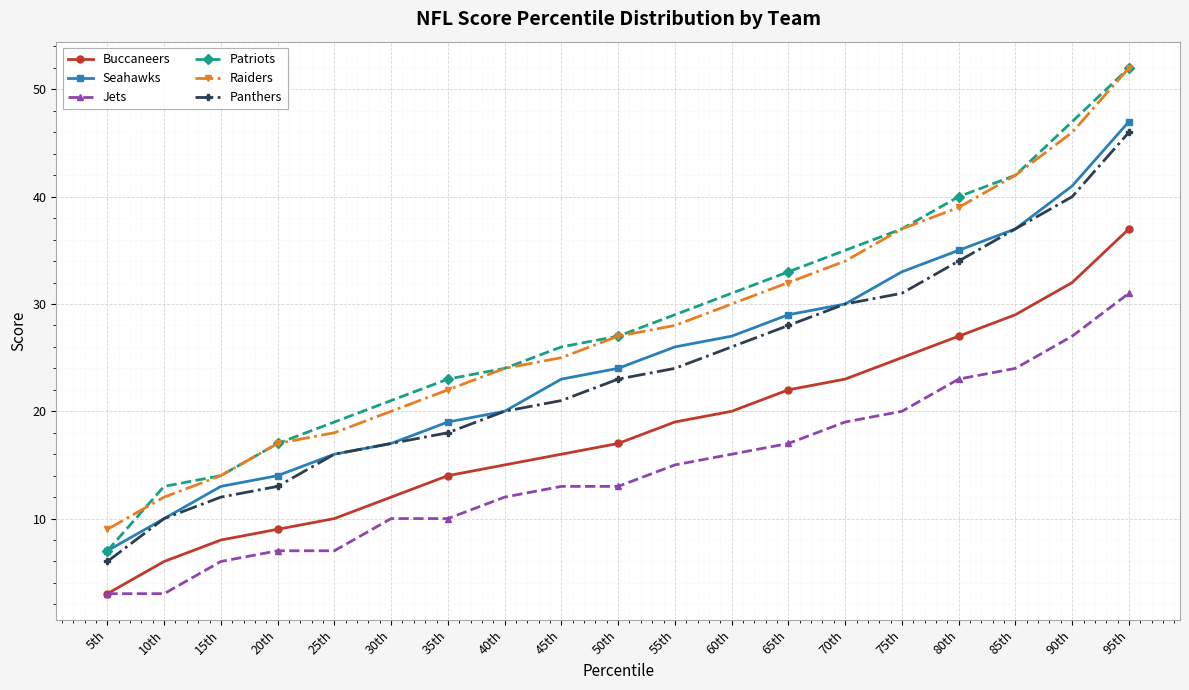

What is the minimum value shown in the chart?

3